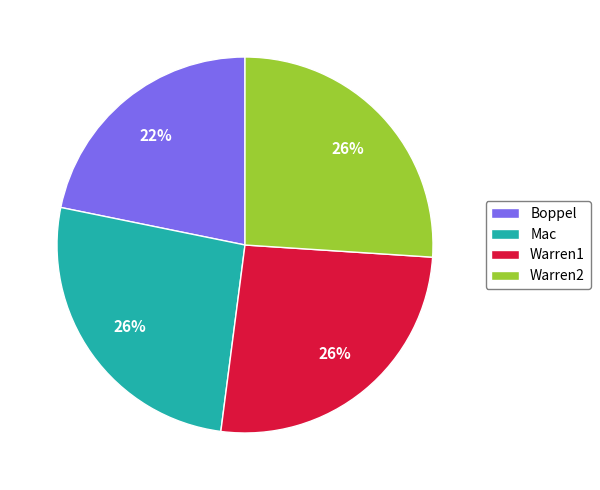

What percentage is the Boppel slice, to the nearest percent?

22%